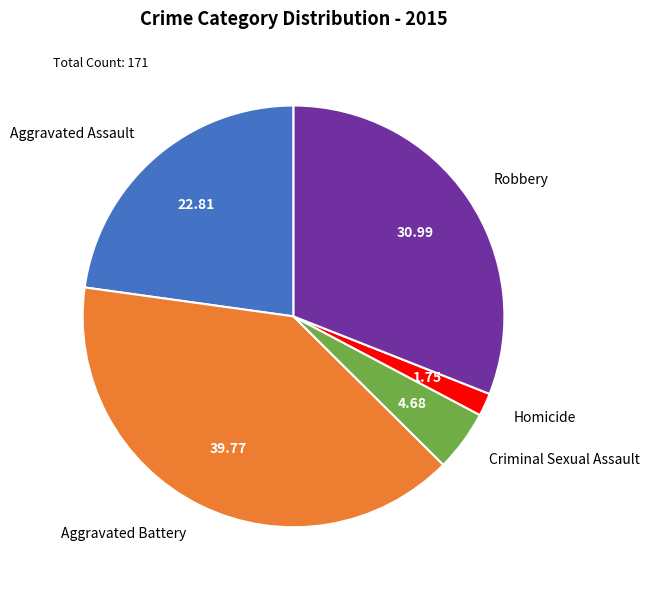

Is the sum of Criminal Sexual Assault and Aggravated Assault greater than half?

No